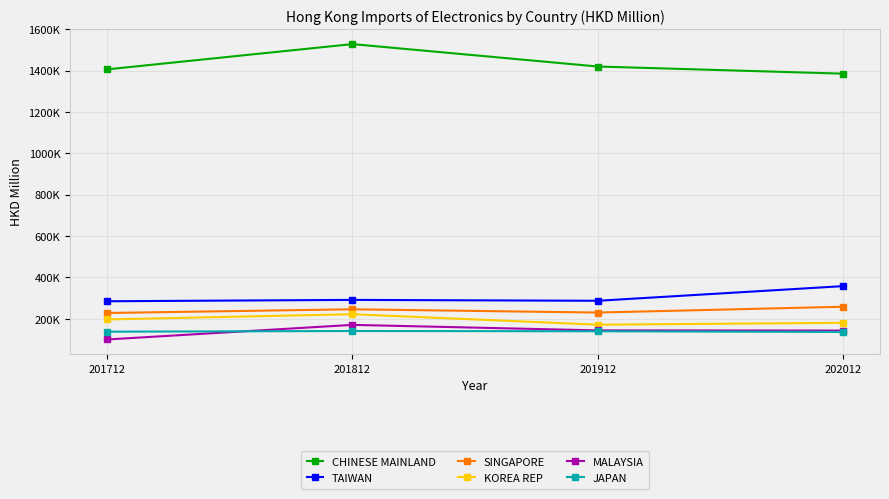

Reading left to right, transcribe all the data shown in this chart.

CHINESE MAINLAND: 201712=1406323.5	201812=1528591.3	201912=1420163.1	202012=1385568.0
TAIWAN: 201712=284711.0	201812=291283.6	201912=286993.4	202012=357890.6
SINGAPORE: 201712=227957.1	201812=245794.4	201912=230029.2	202012=258180.9
KOREA REP: 201712=196641.4	201812=222034.4	201912=171335.6	202012=180457.6
MALAYSIA: 201712=99816.8	201812=170421.3	201912=143798.0	202012=142915.2
JAPAN: 201712=137526.0	201812=140787.7	201912=139538.5	202012=136220.2